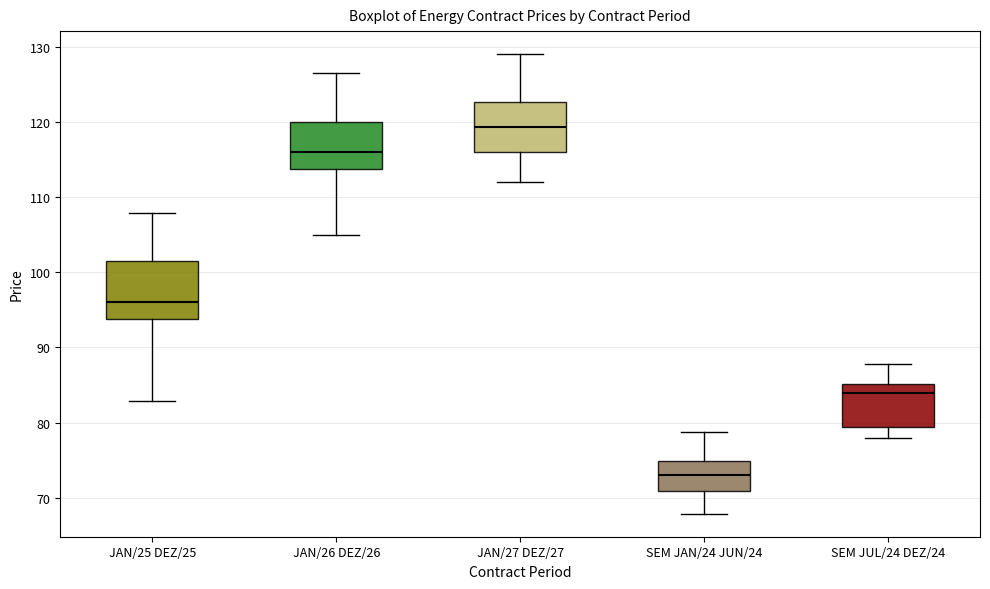

Which box has the lowest median line?

SEM JAN/24 JUN/24